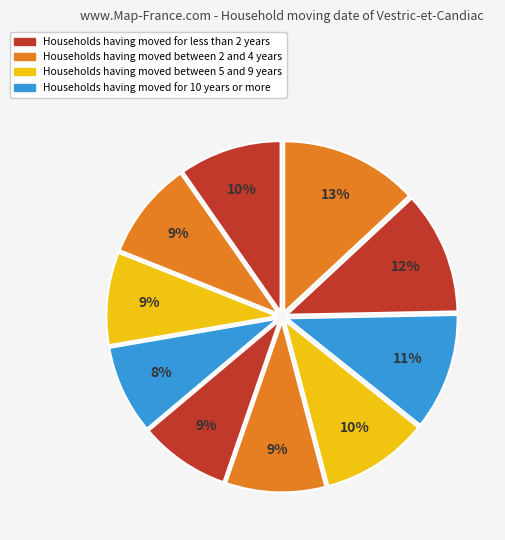

Count the number of slices in the pie.

10